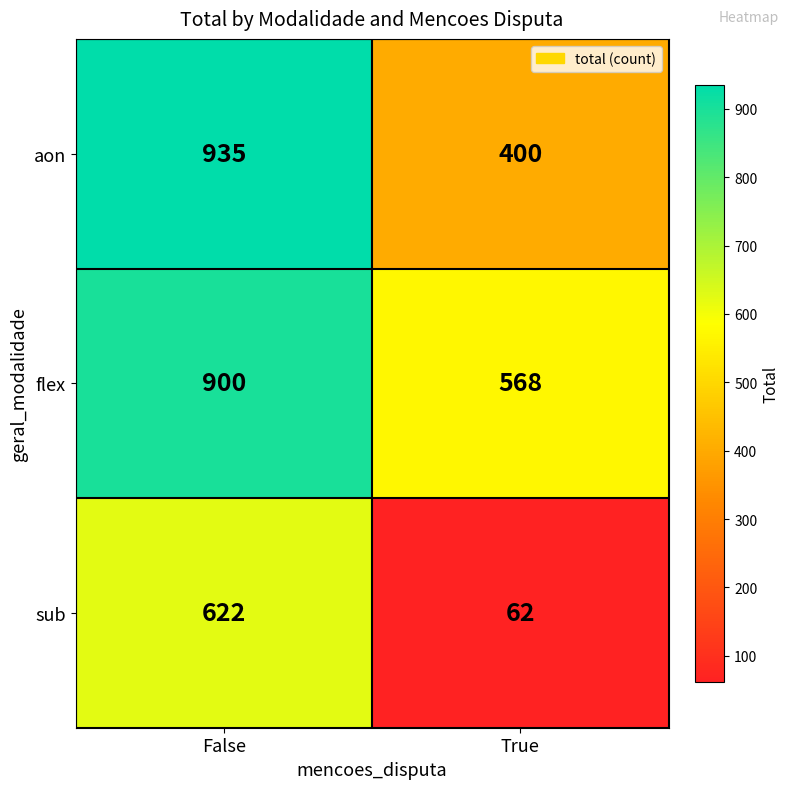

What is the spread (max minus min) of values at False?

313